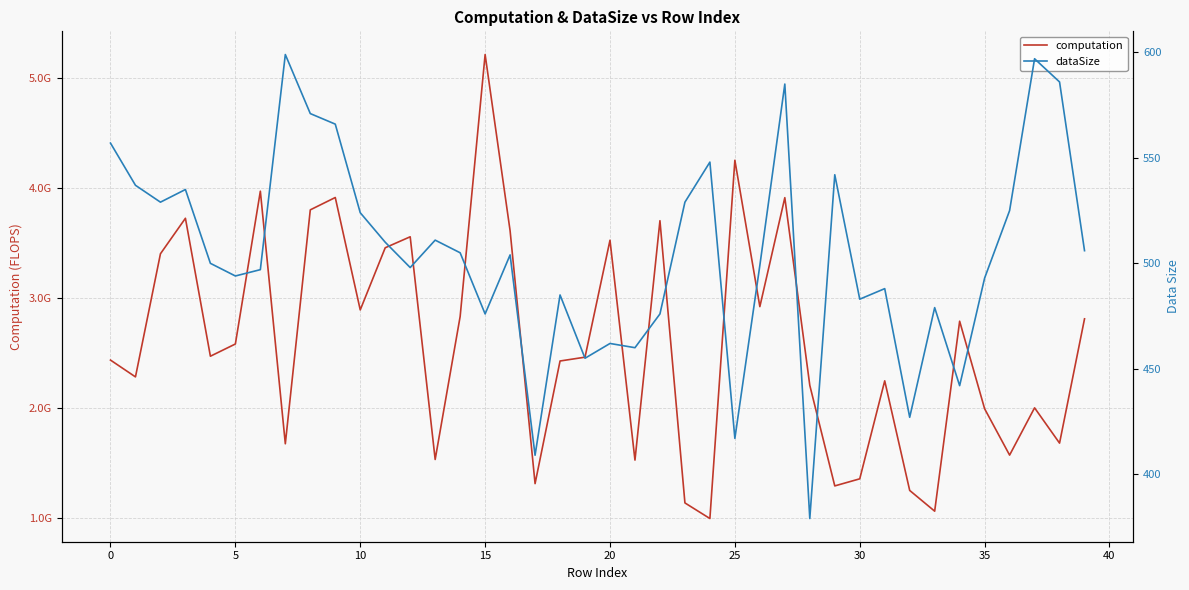

Which has a higher value, 21 or 27?

27